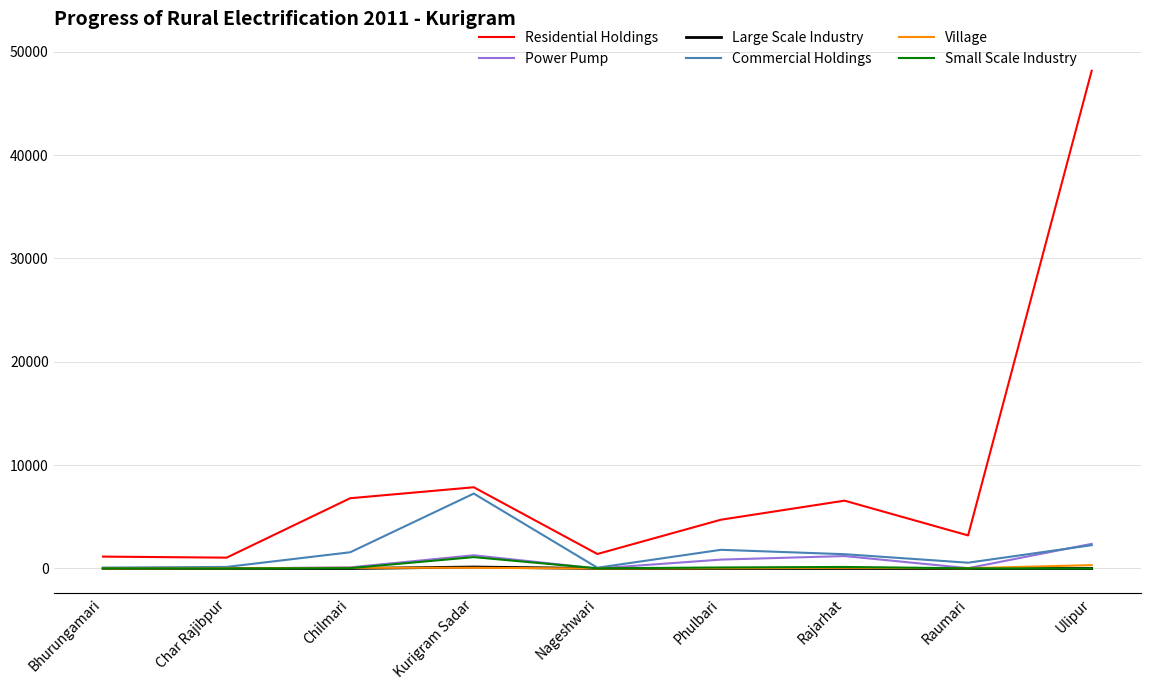

True or false: Residential Holdings and Power Pump cross at least once.

False